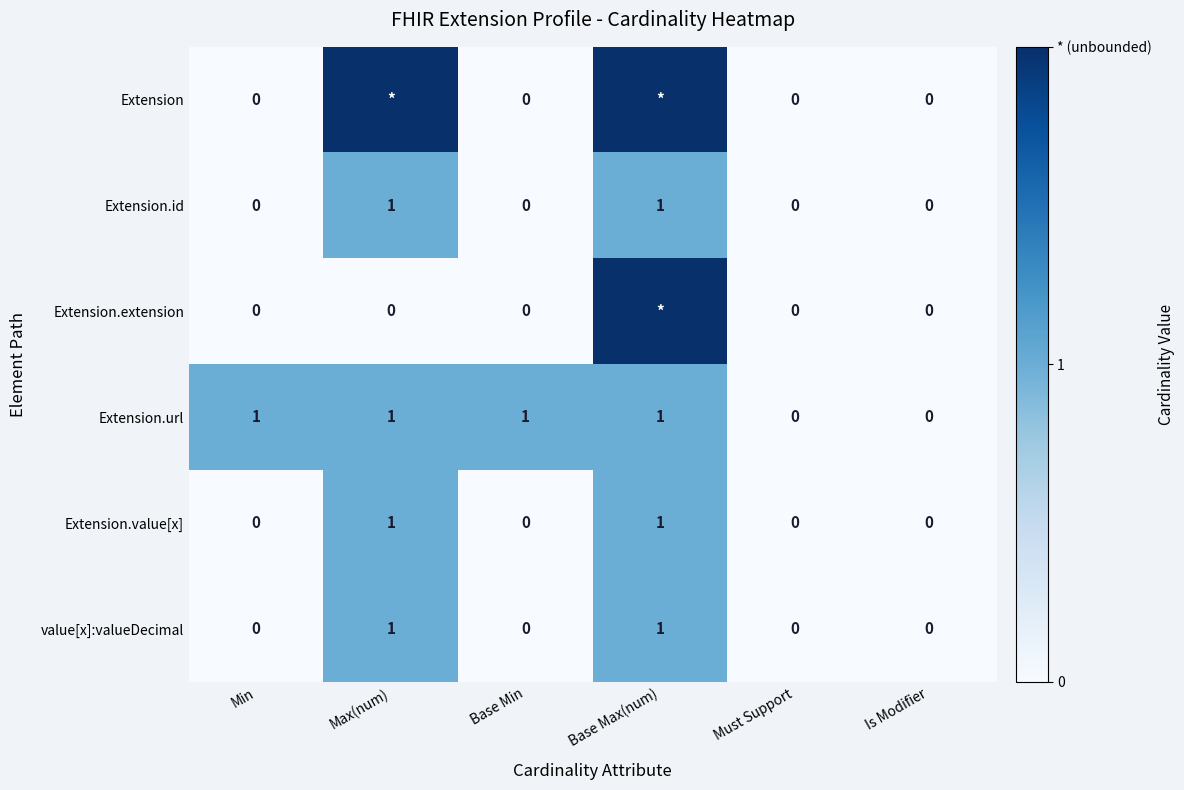

How many Extension.id values are between 0 and 1?

6